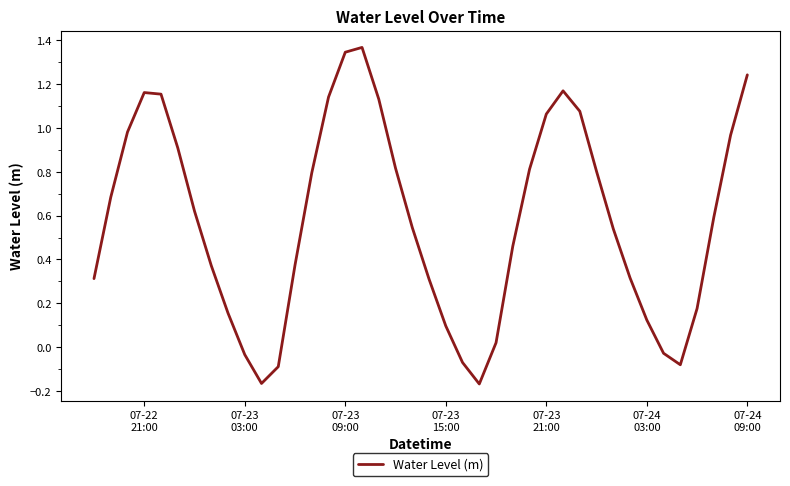

Does the chart display data point markers on the line(s)?

No